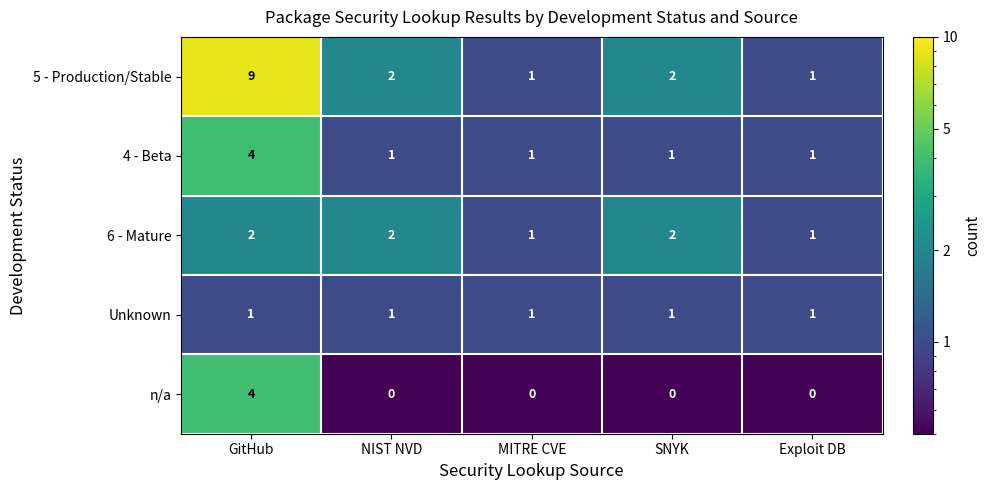

At how many categories does at least one series exceed 7?

1